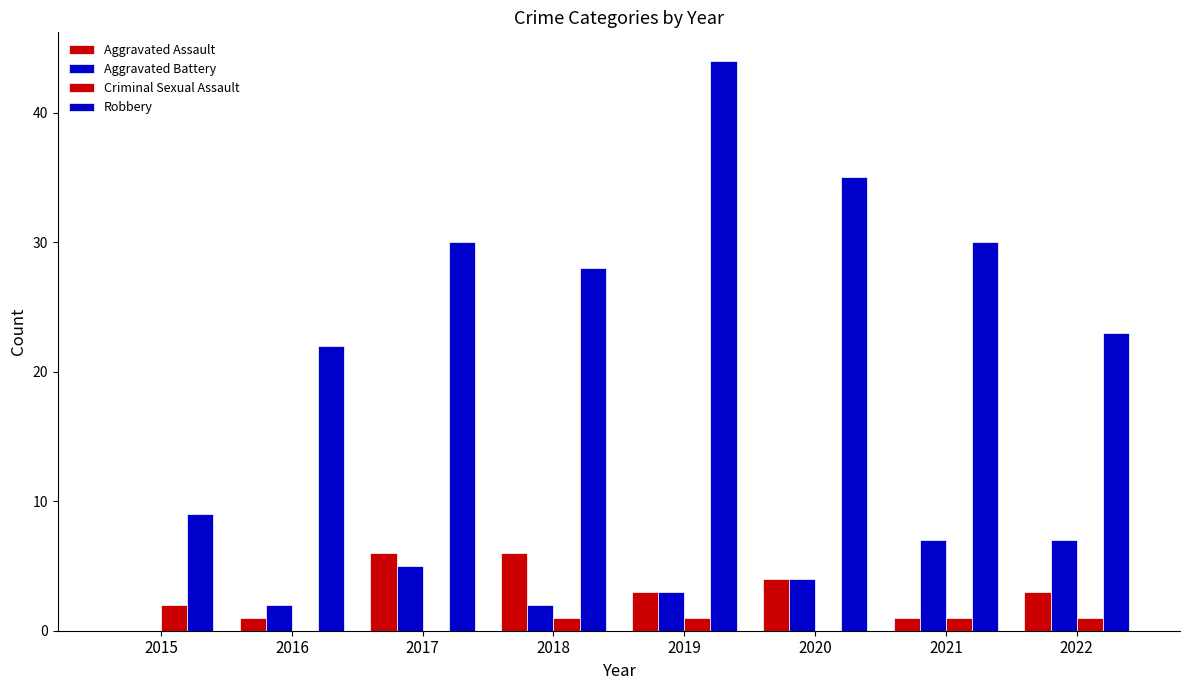

True or false: Aggravated Battery has a value of 2 at 2018.

True